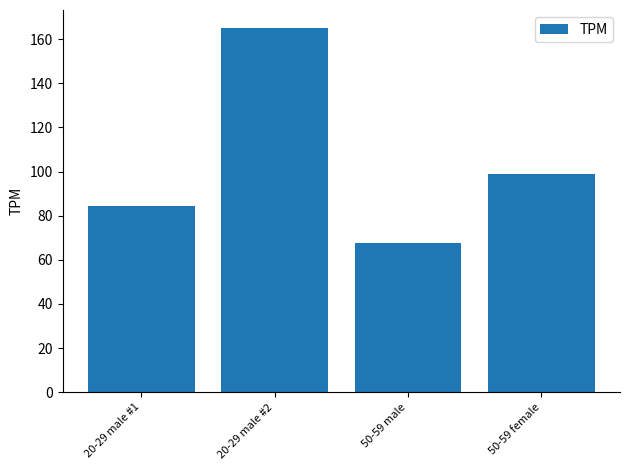

Reading left to right, transcribe all the data shown in this chart.

20-29 male #1=84.3	20-29 male #2=164.9	50-59 male=67.5	50-59 female=99.0